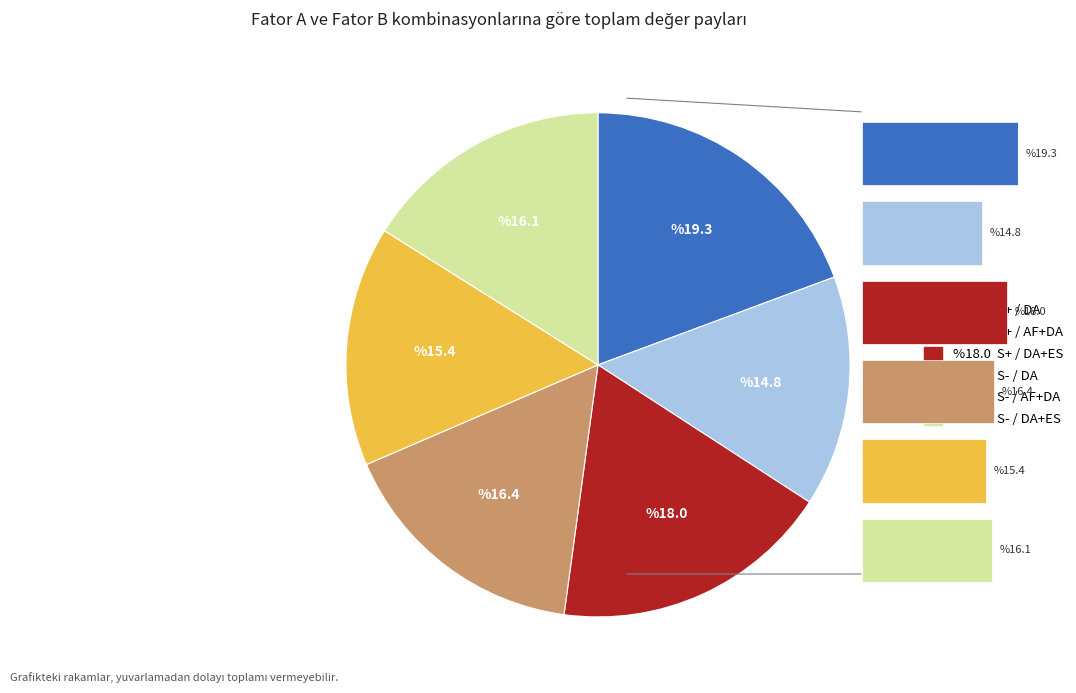

To the nearest percent, what portion does S- / AF+DA represent?

15%